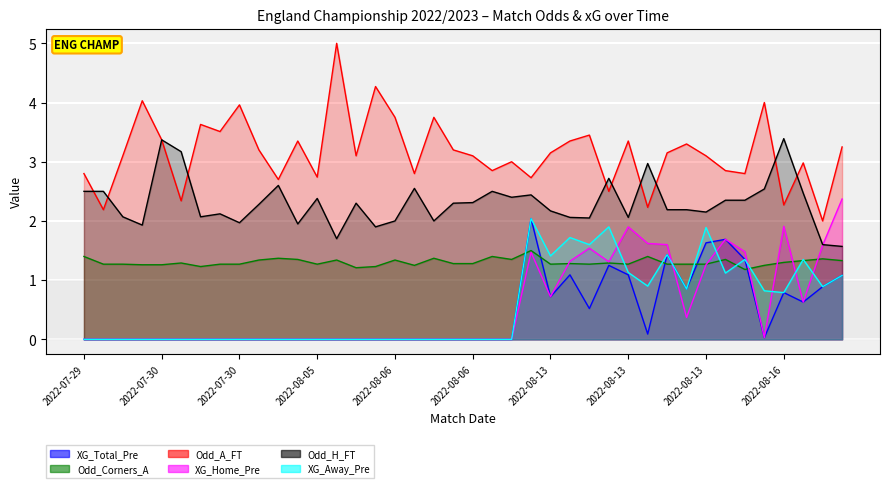

What is the spread (max minus min) of values at 2022-07-30?

2.5